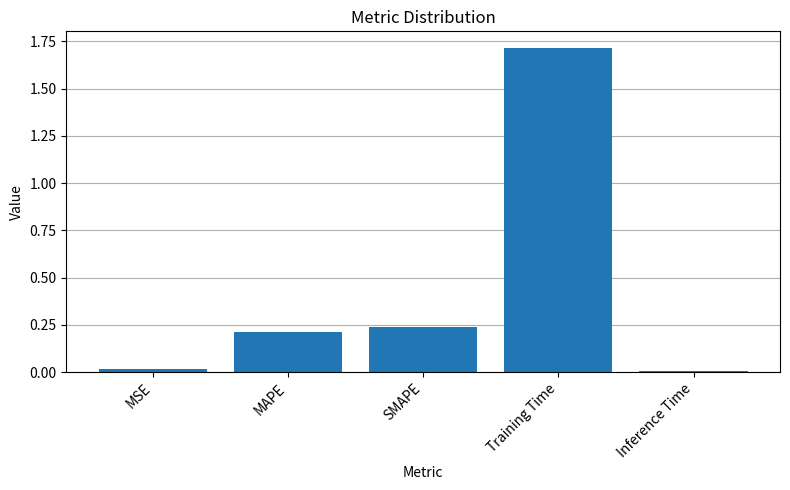

Is it true that the value at MSE is 0.0?

True